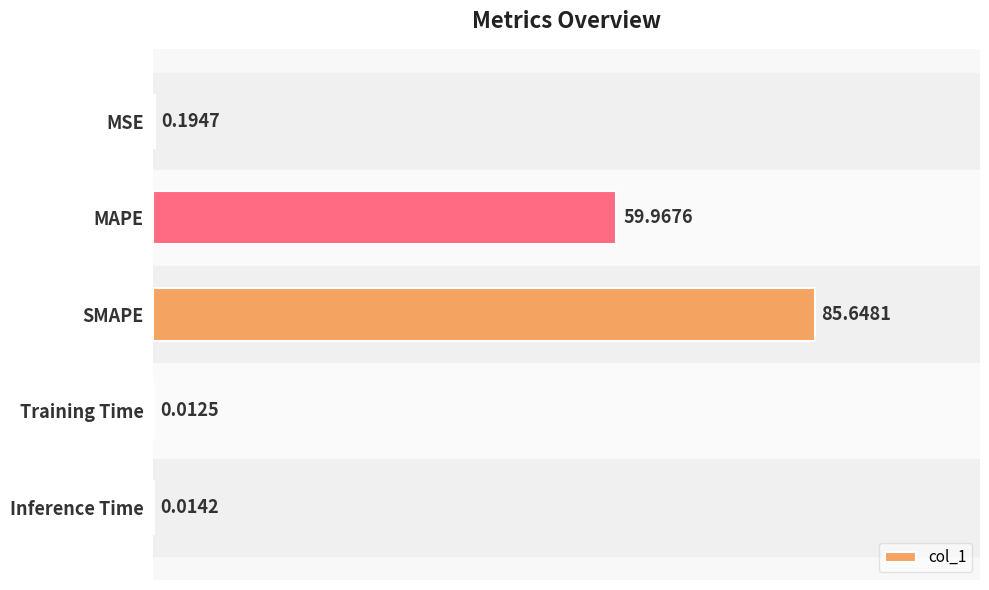

Which has a higher value, MAPE or SMAPE?

SMAPE